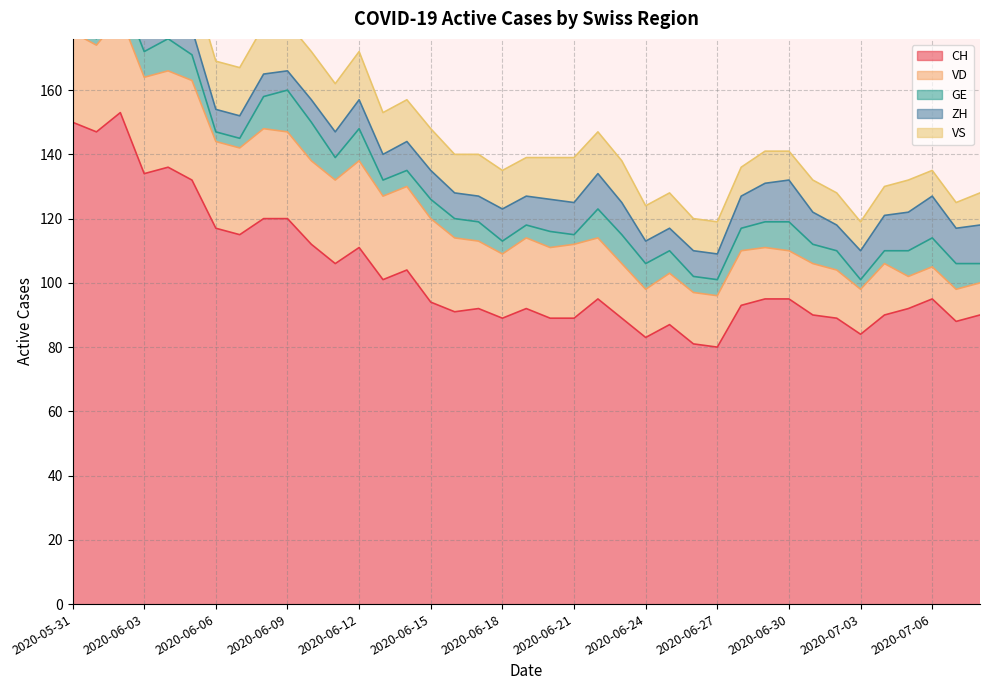

At how many categories does at least one series exceed 101?

14